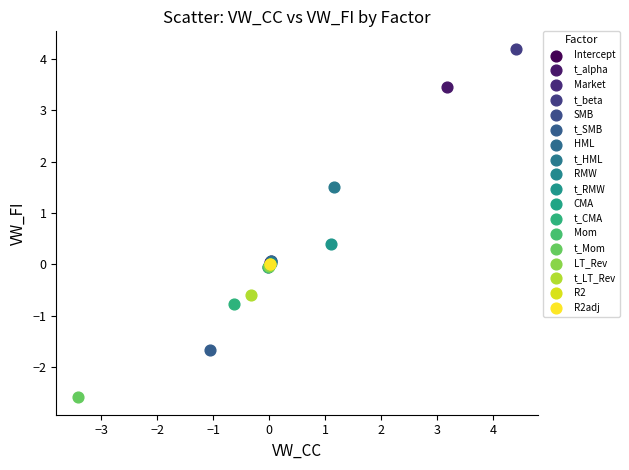

Which series reaches the minimum Y coordinate?

t_Mom